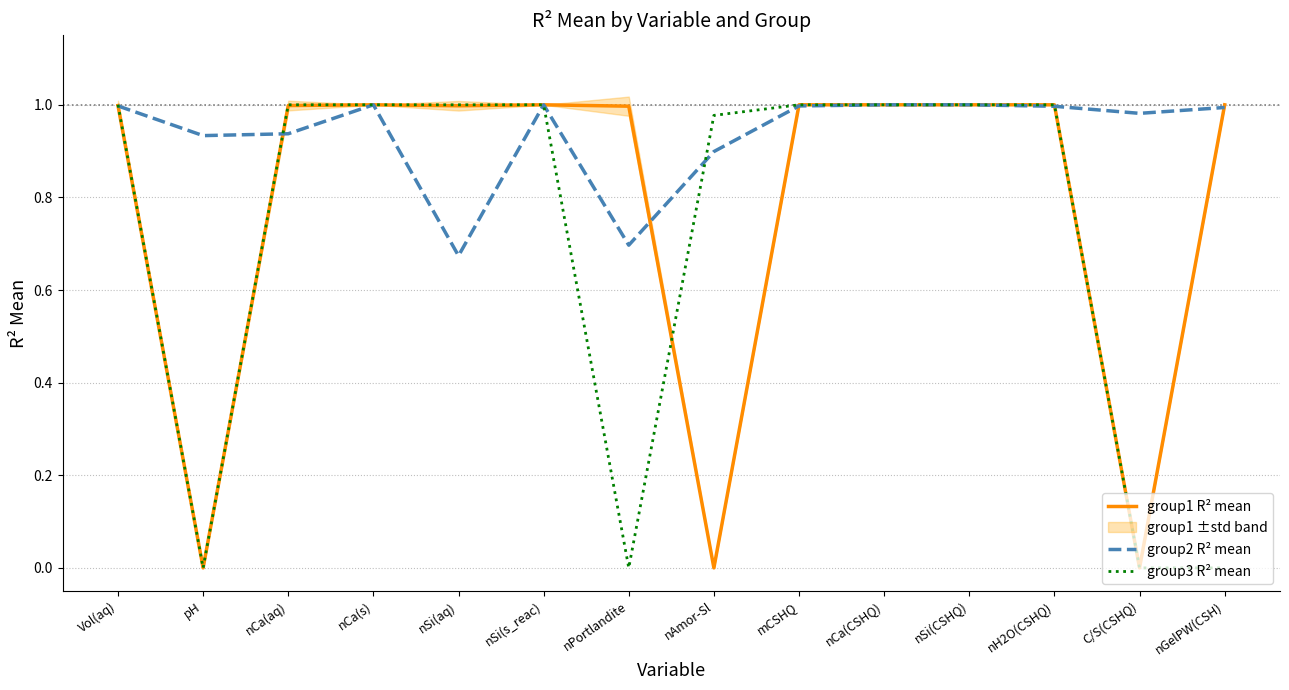

The group2 R² mean series shows 1.0 at nGelPW(CSH). True or false?

True